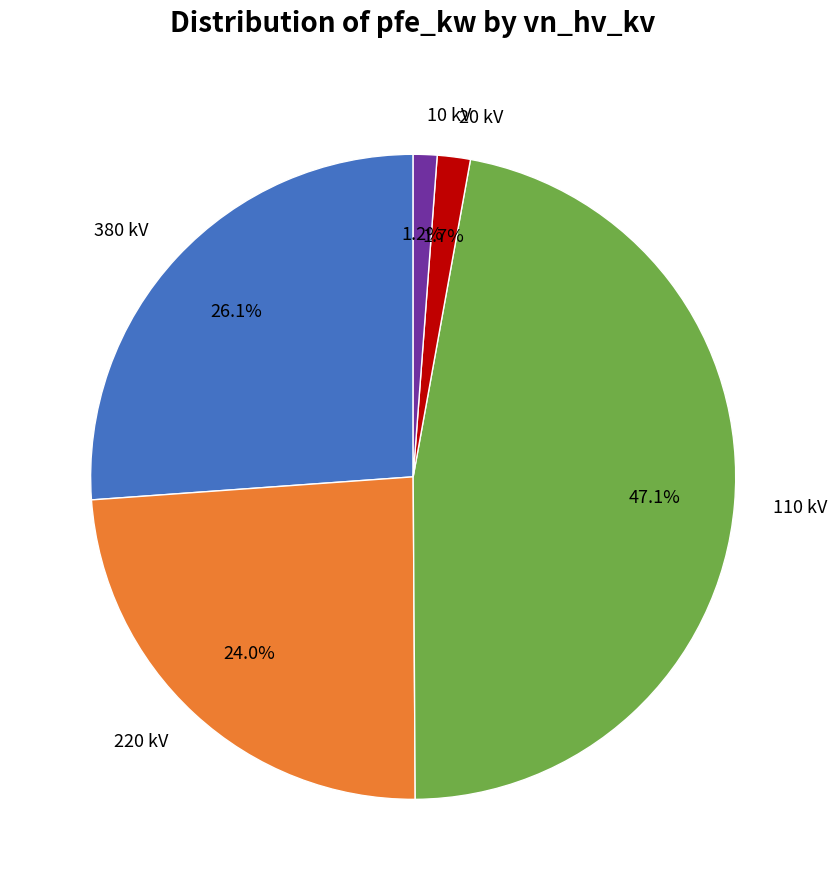

How many segments does this pie chart have?

5